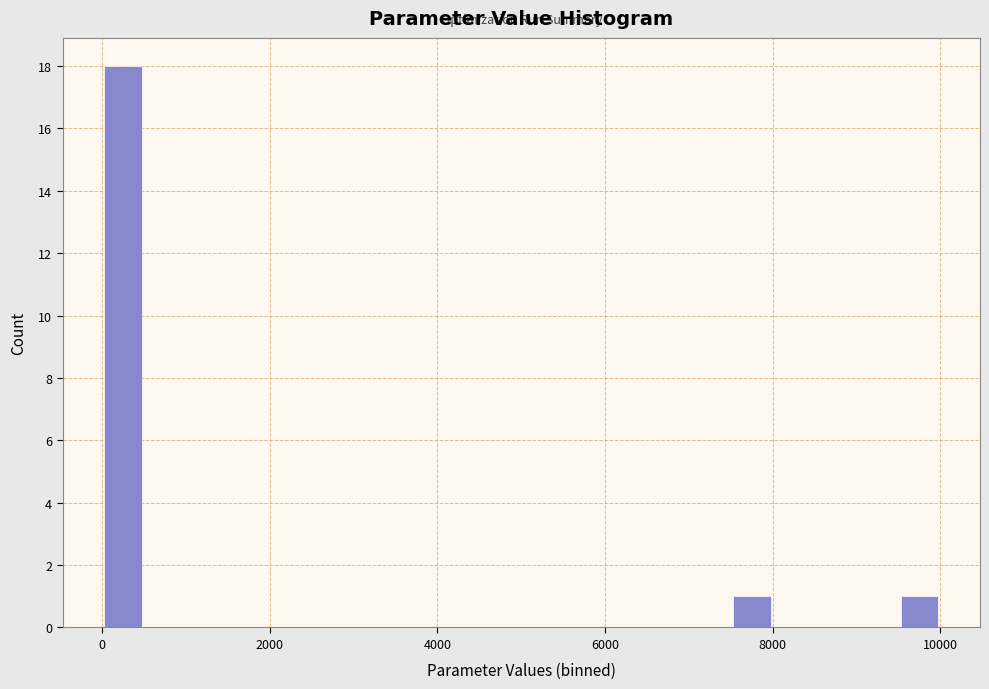

Read against the x-axis, roughly where is the centre of the tallest bar?

200